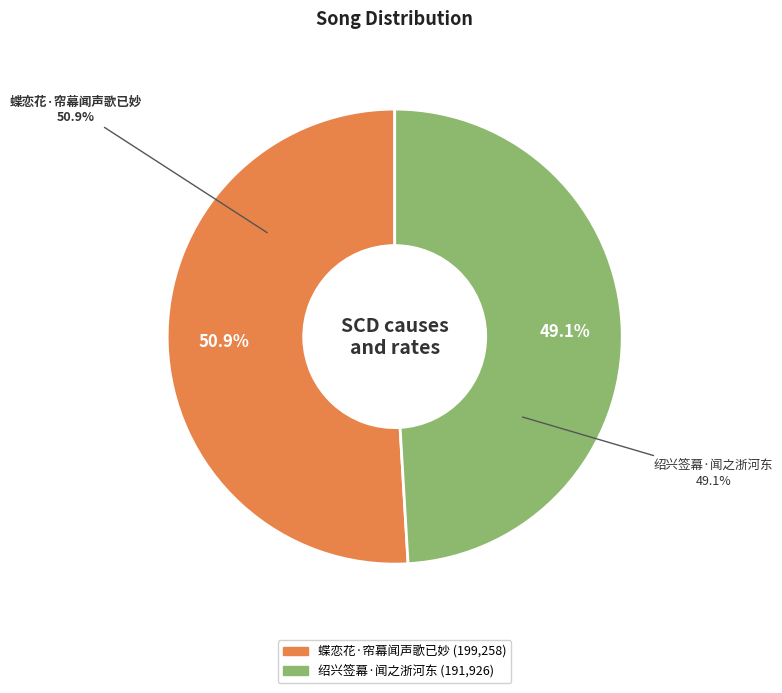

The 绍兴签幕·闻之浙河东 slice represents 42% of the pie. True or false?

False